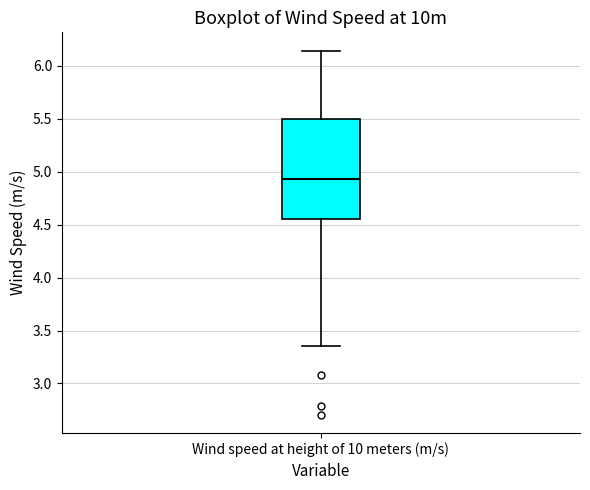

Where is the upper edge of the box for Wind speed at height of 10 meters (m/s) on the y-axis? The values are not printed on the chart, so give them approximately, as read against the axis.

5.50